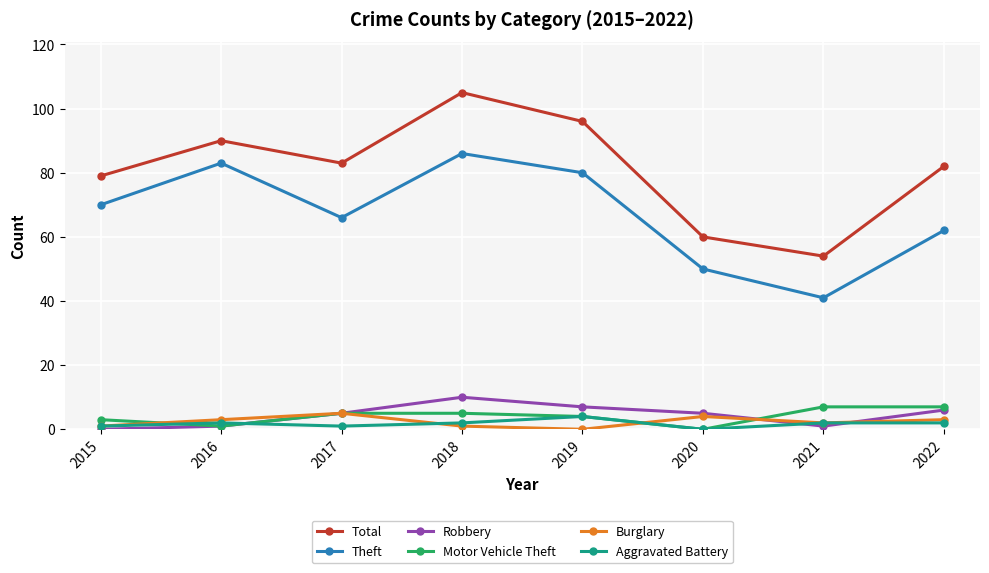

At which category is the sum across all series the highest?

2018